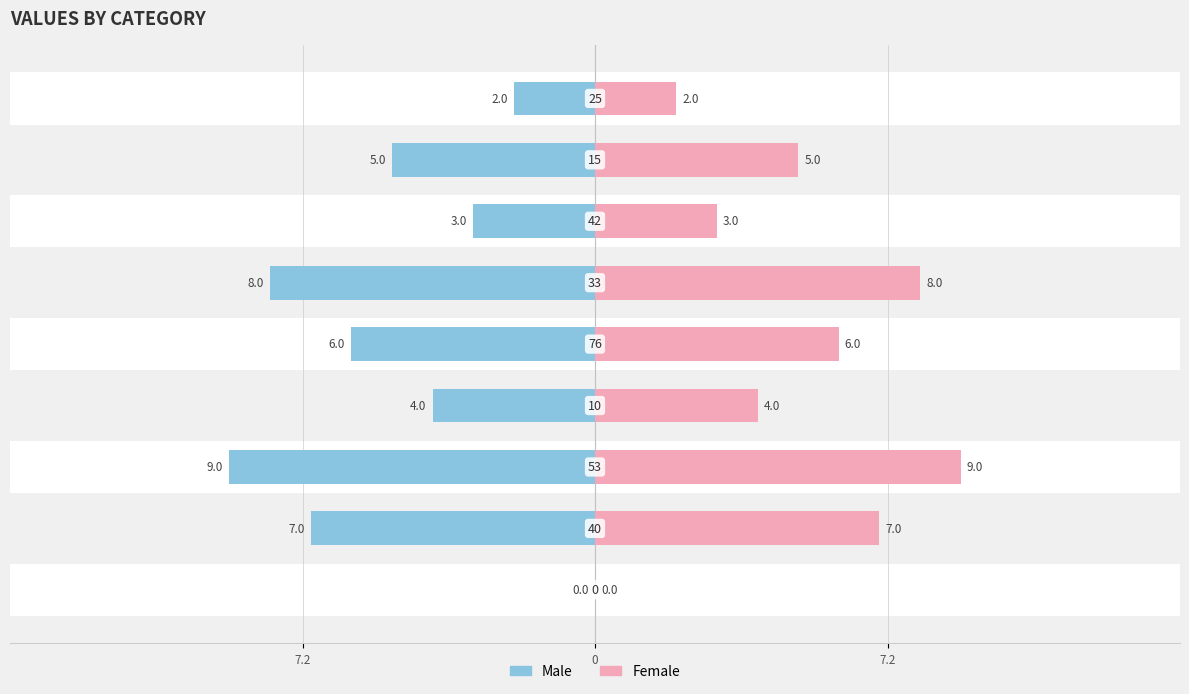

Does the chart contain stacked bars?

No